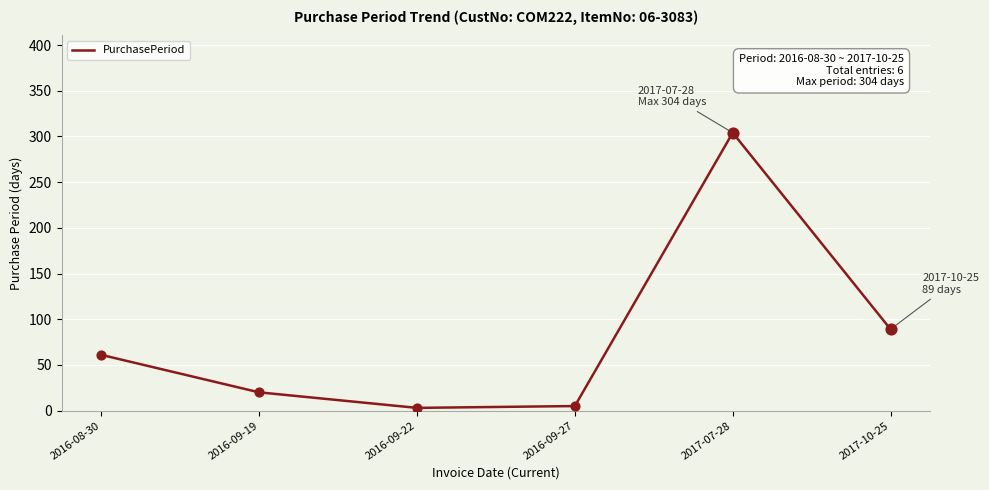

Between 2016-09-19 and 2016-09-27, which is larger?

2016-09-19